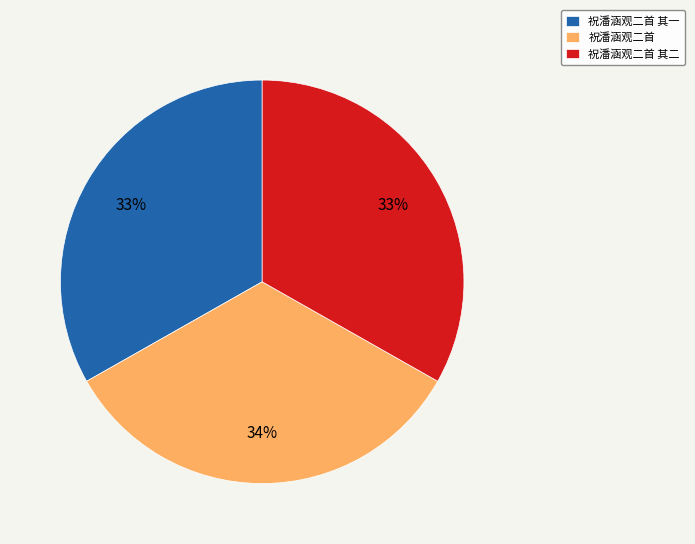

What percentage is the 祝潘涵观二首 slice, to the nearest percent?

34%